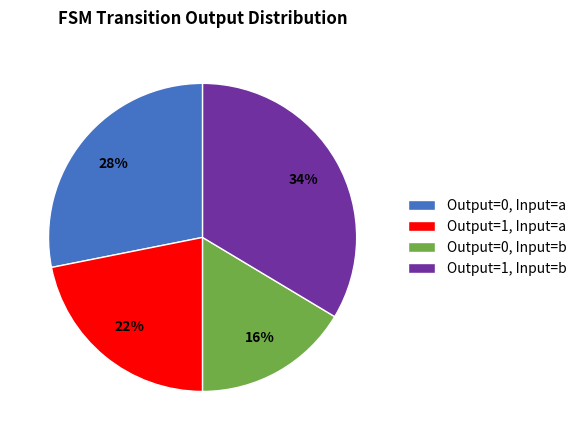

Which slice is the largest?

Output=1, Input=b